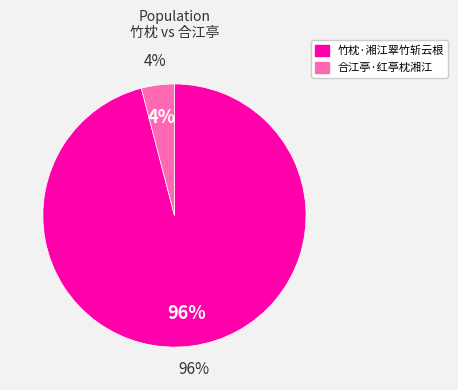

To the nearest percent, what is the average slice percentage?

50%